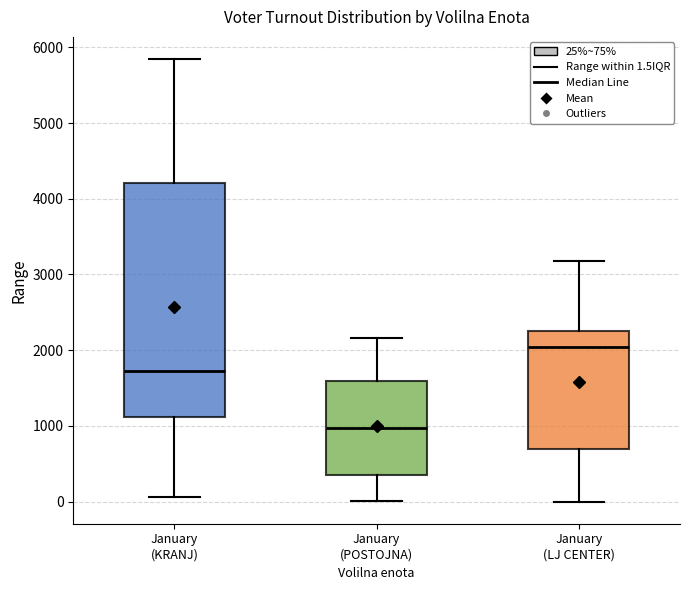

Which box is the tallest, from its lower edge to its upper edge?

January (KRANJ)